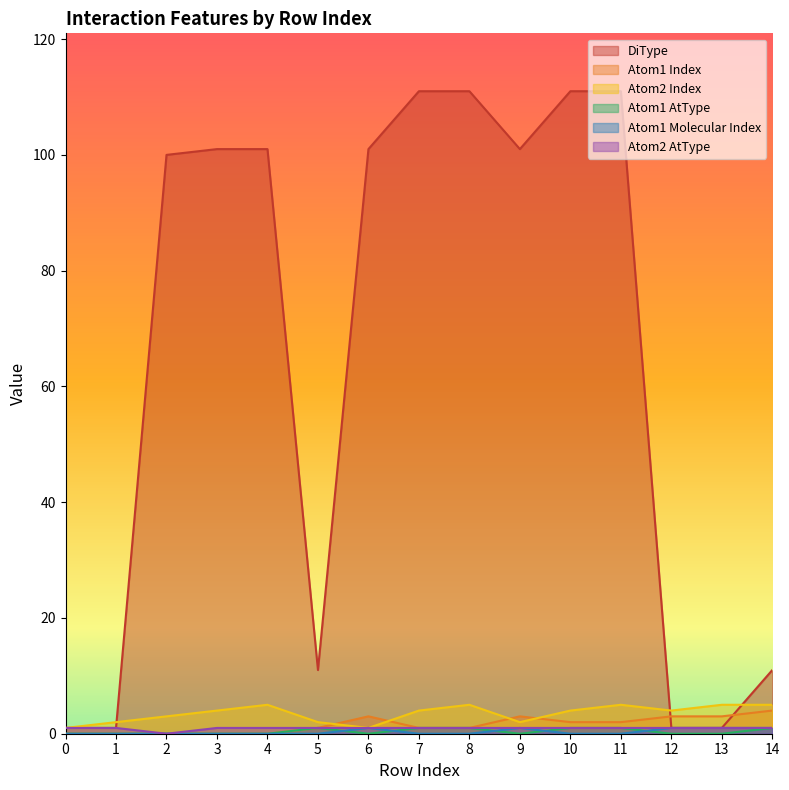

Is the value of Atom2 Index at 11 greater than the value of Atom1 Index at 2?

Yes